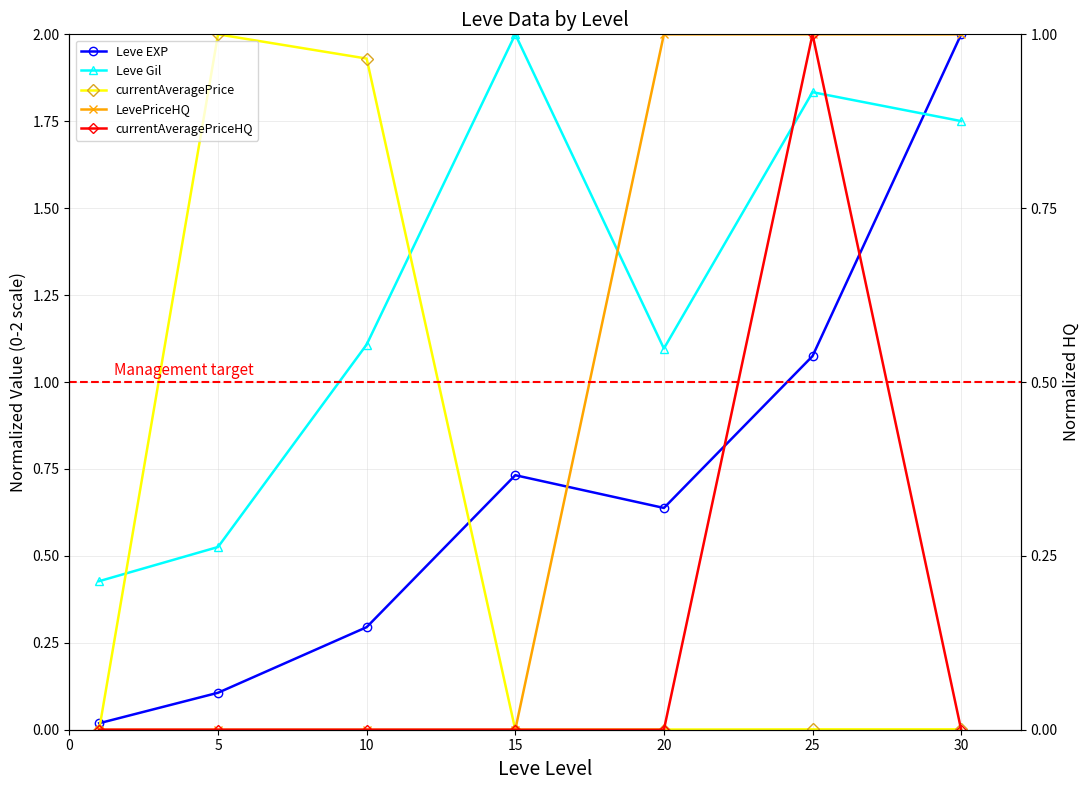

Reading left to right, list all the values displayed in this chart.

Leve EXP: 0.0	0.1	0.3	0.7	0.6	1.1	2.0
Leve Gil: 0.4	0.5	1.1	2.0	1.1	1.8	1.8
currentAveragePrice: 0.0	2.0	1.9	0.0	0.0	0.0	0.0
LevePriceHQ: 0.0	0.0	0.0	0.0	2.0	2.0	2.0
currentAveragePriceHQ: 0.0	0.0	0.0	0.0	0.0	2.0	0.0